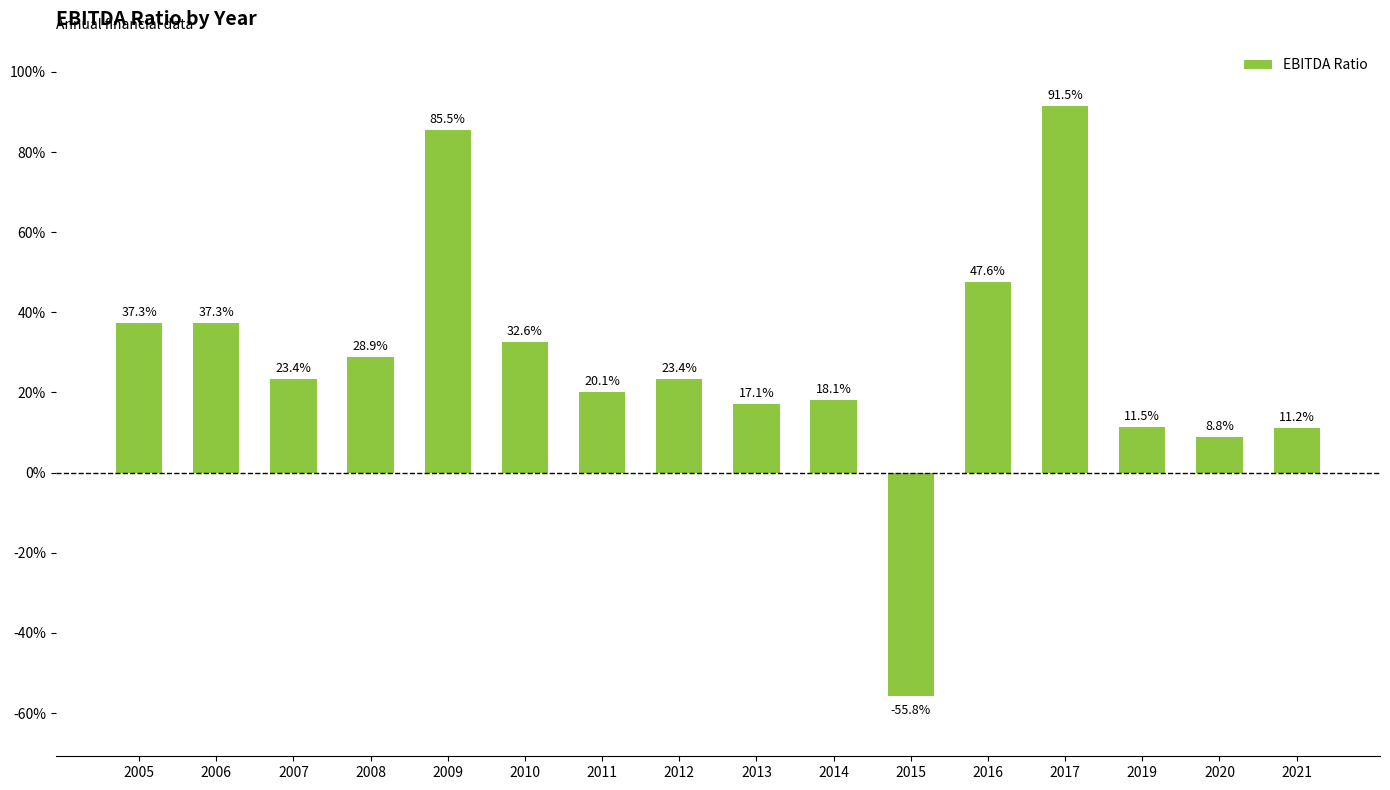

Are the bars horizontal?

No